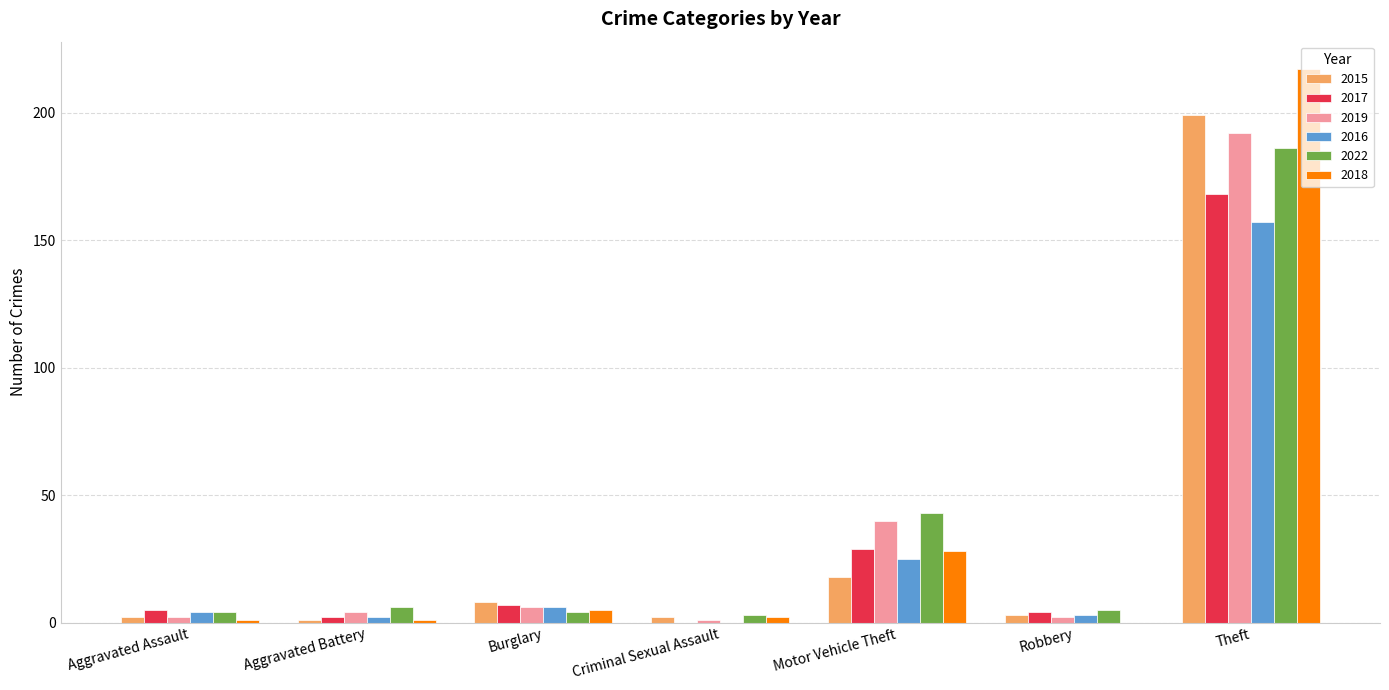

True or false: 2018 has a value of 28 at Motor Vehicle Theft.

True